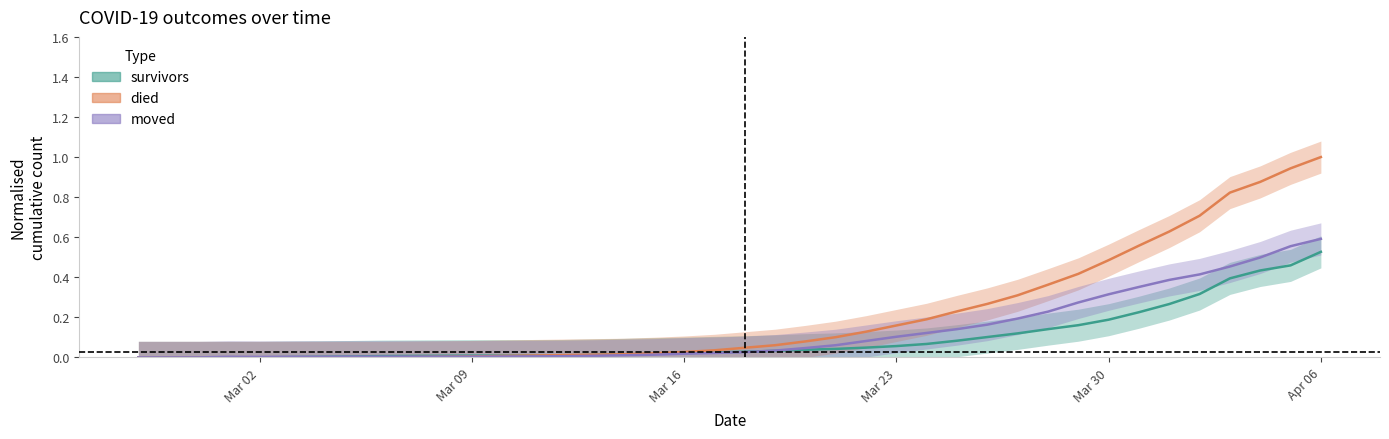

What position from the right is 2020-03-12?

26